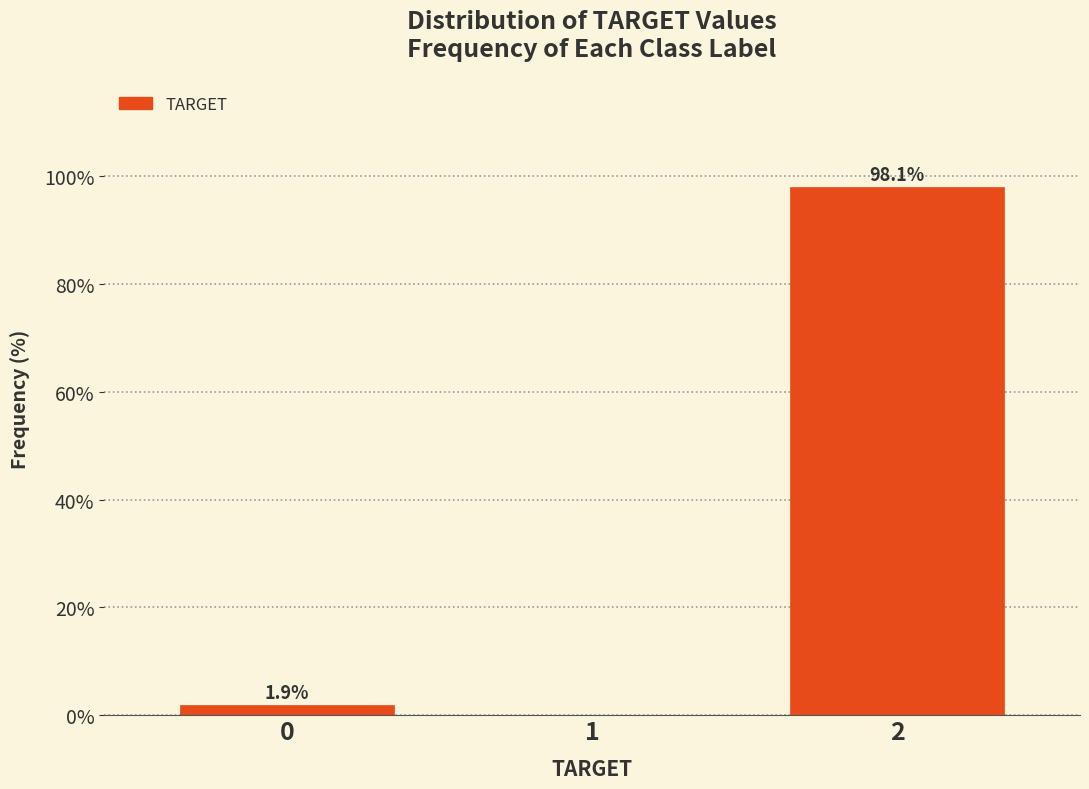

Reading left to right, list all the values displayed in this chart.

0=1.9	1=0.0	2=98.1